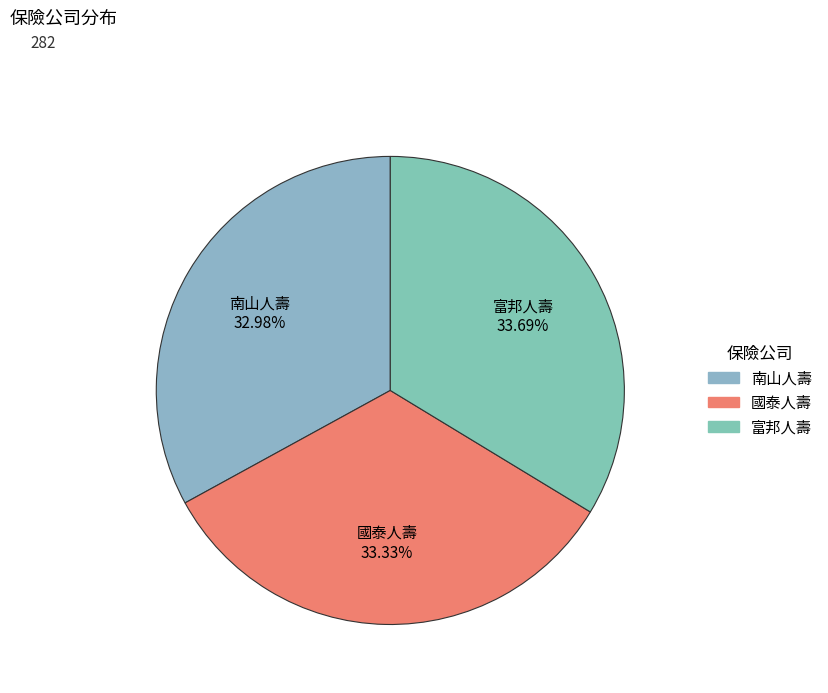

To the nearest percent, what portion does 富邦人壽 represent?

34%